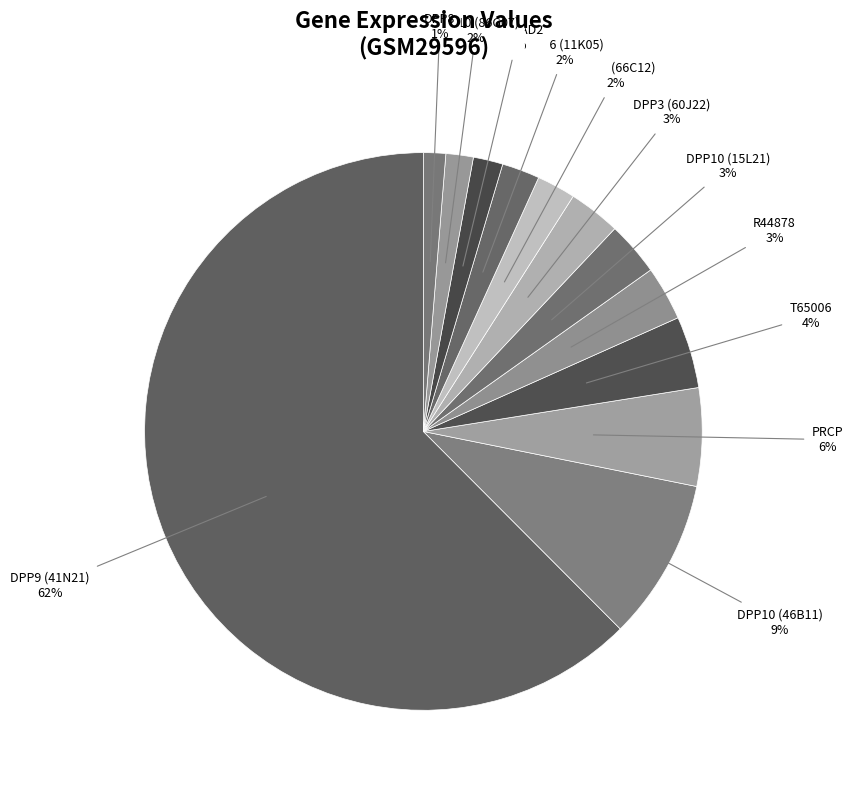

Count the number of slices in the pie.

12